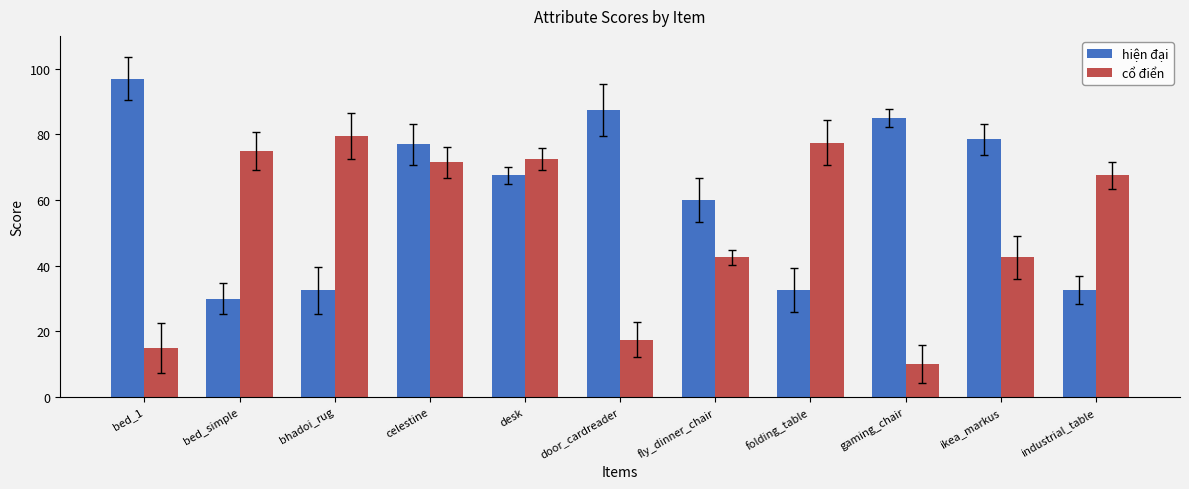

What is the value of the cổ điển bar at the 1st from the left?

15.0